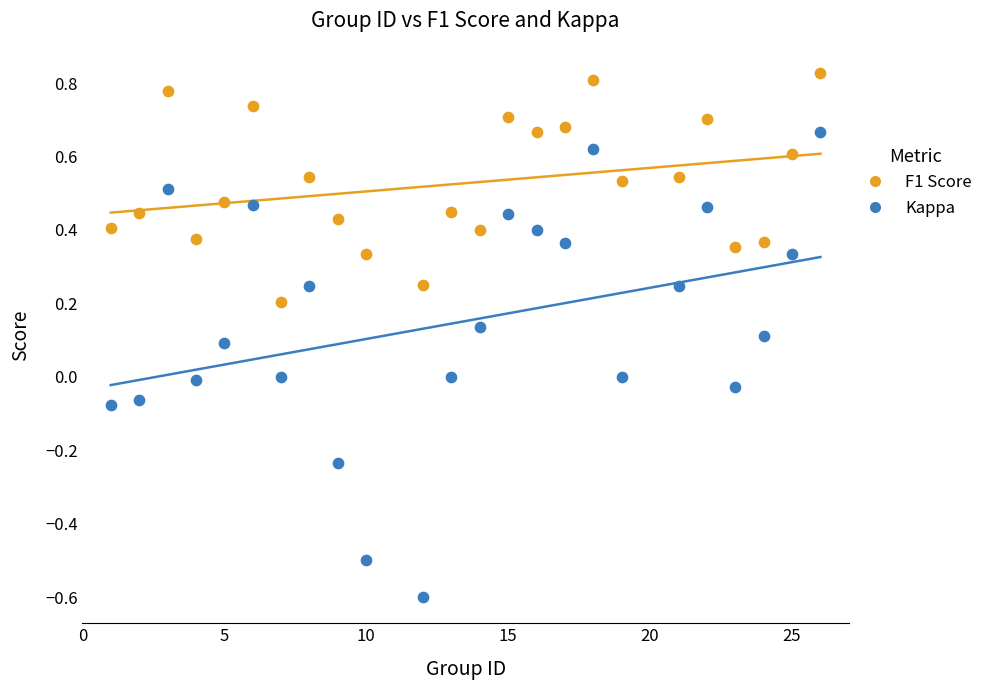

Which series reaches the minimum Y coordinate?

Kappa